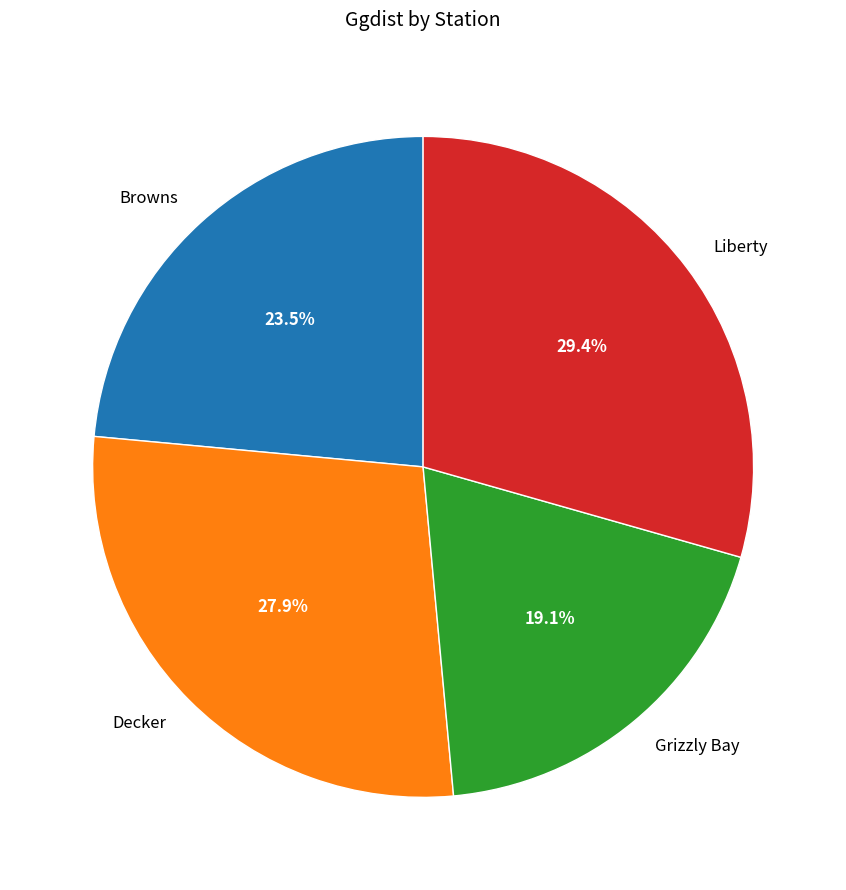

Which slice is the largest?

Liberty